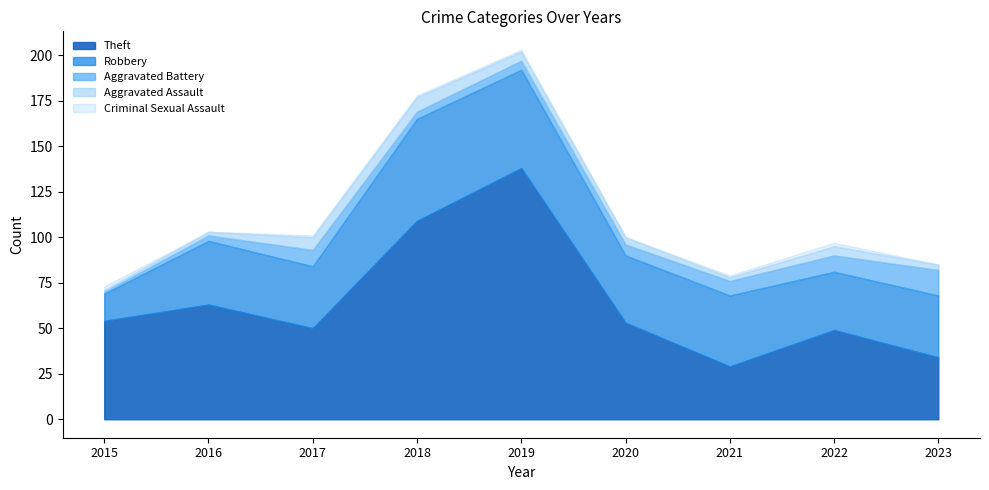

At which label does Theft first exceed 53?

2015